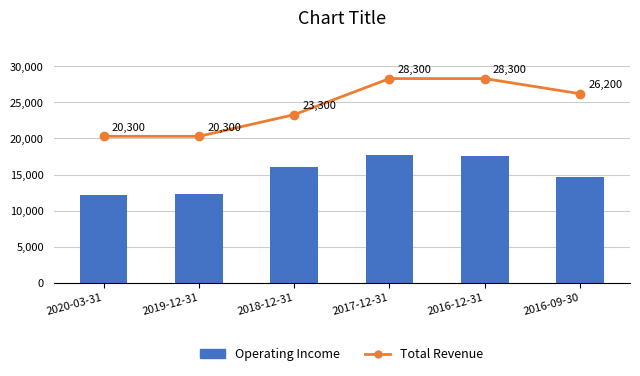

At which label is Total Revenue closest to 24300?

2018-12-31